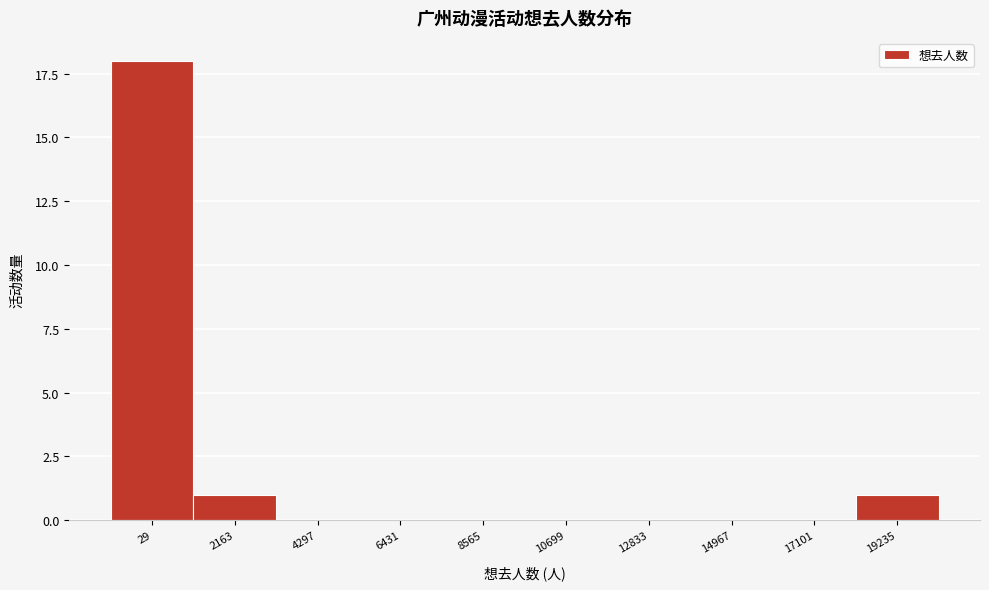

Reading right to left, list all the values displayed in this chart.

19235=1	17101=0	14967=0	12833=0	10699=0	8565=0	6431=0	4297=0	2163=1	29=18